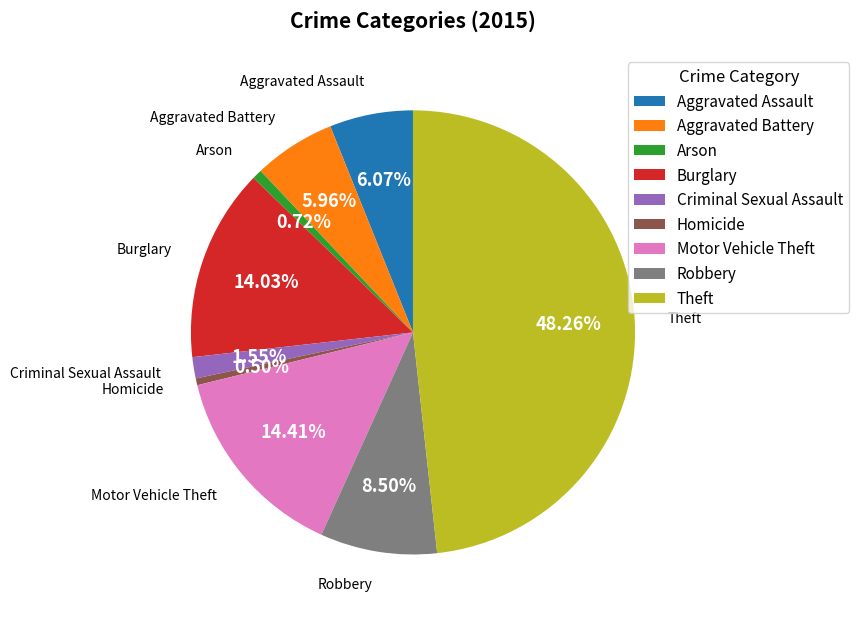

True or false: Burglary accounts for 14% of the total.

True